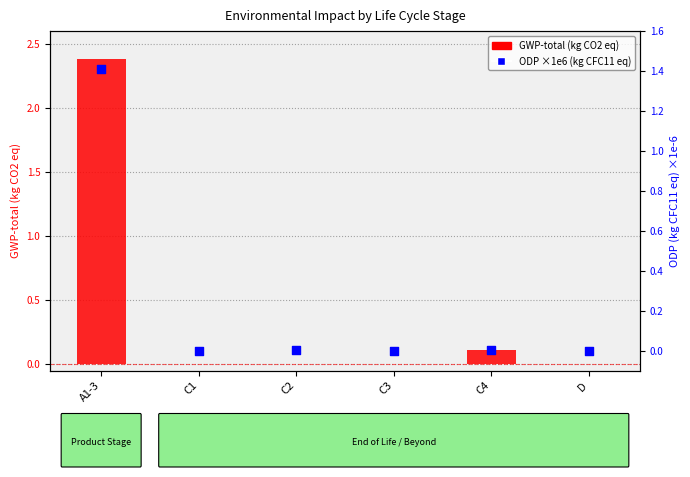

At which category is the sum across all series the highest?

A1-3